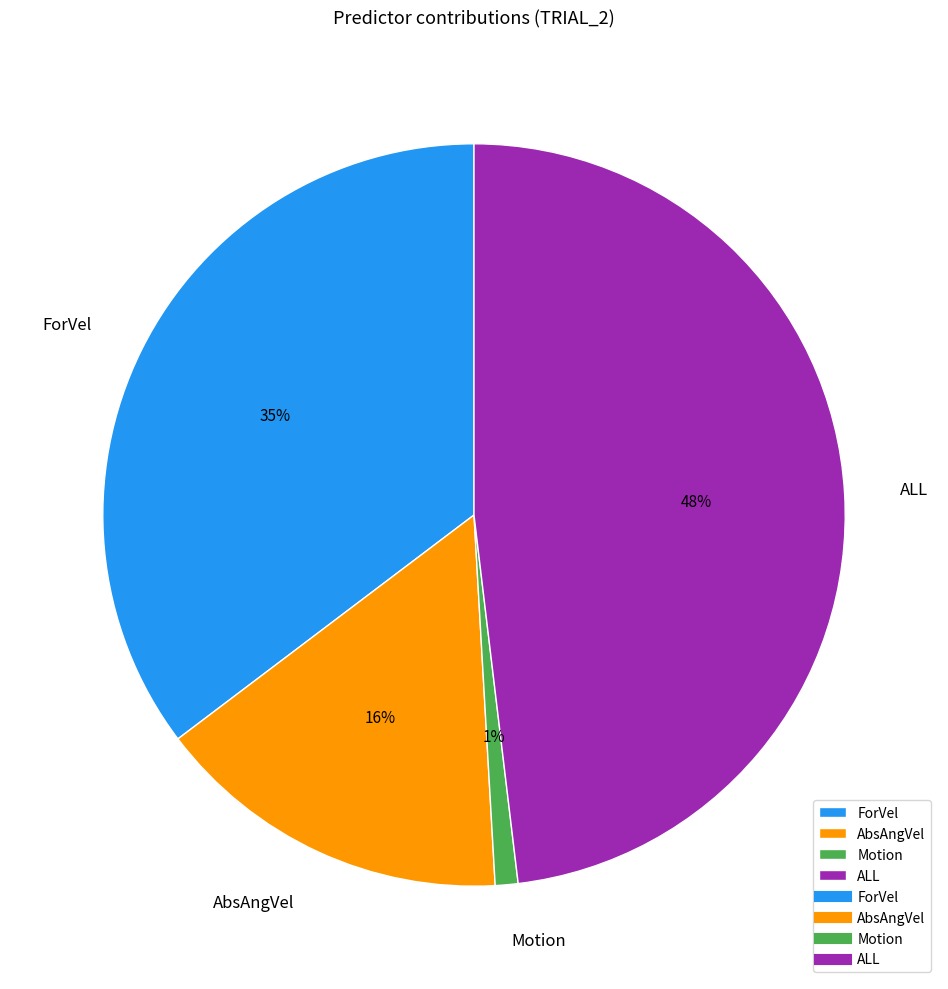

To the nearest percent, what percentage of the pie is Motion?

1%